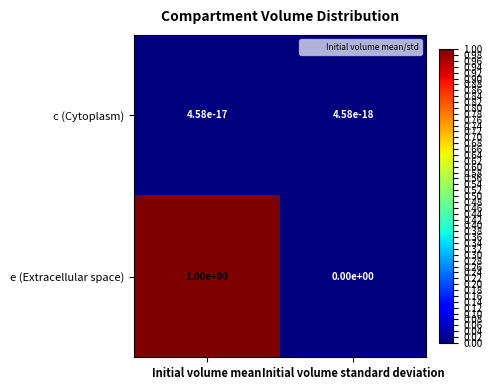

List the series in order of their peak value, lowest first.

c (Cytoplasm), e (Extracellular space)